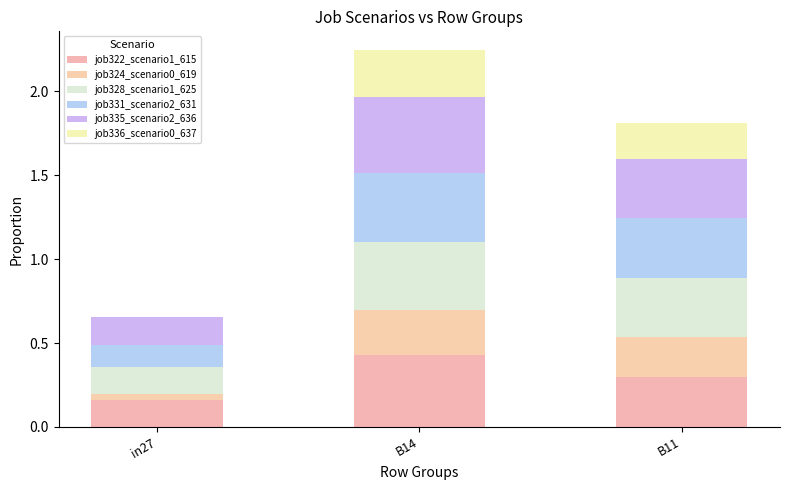

What is the difference between the maximum and minimum values in the job331_scenario2_631 series?

0.3